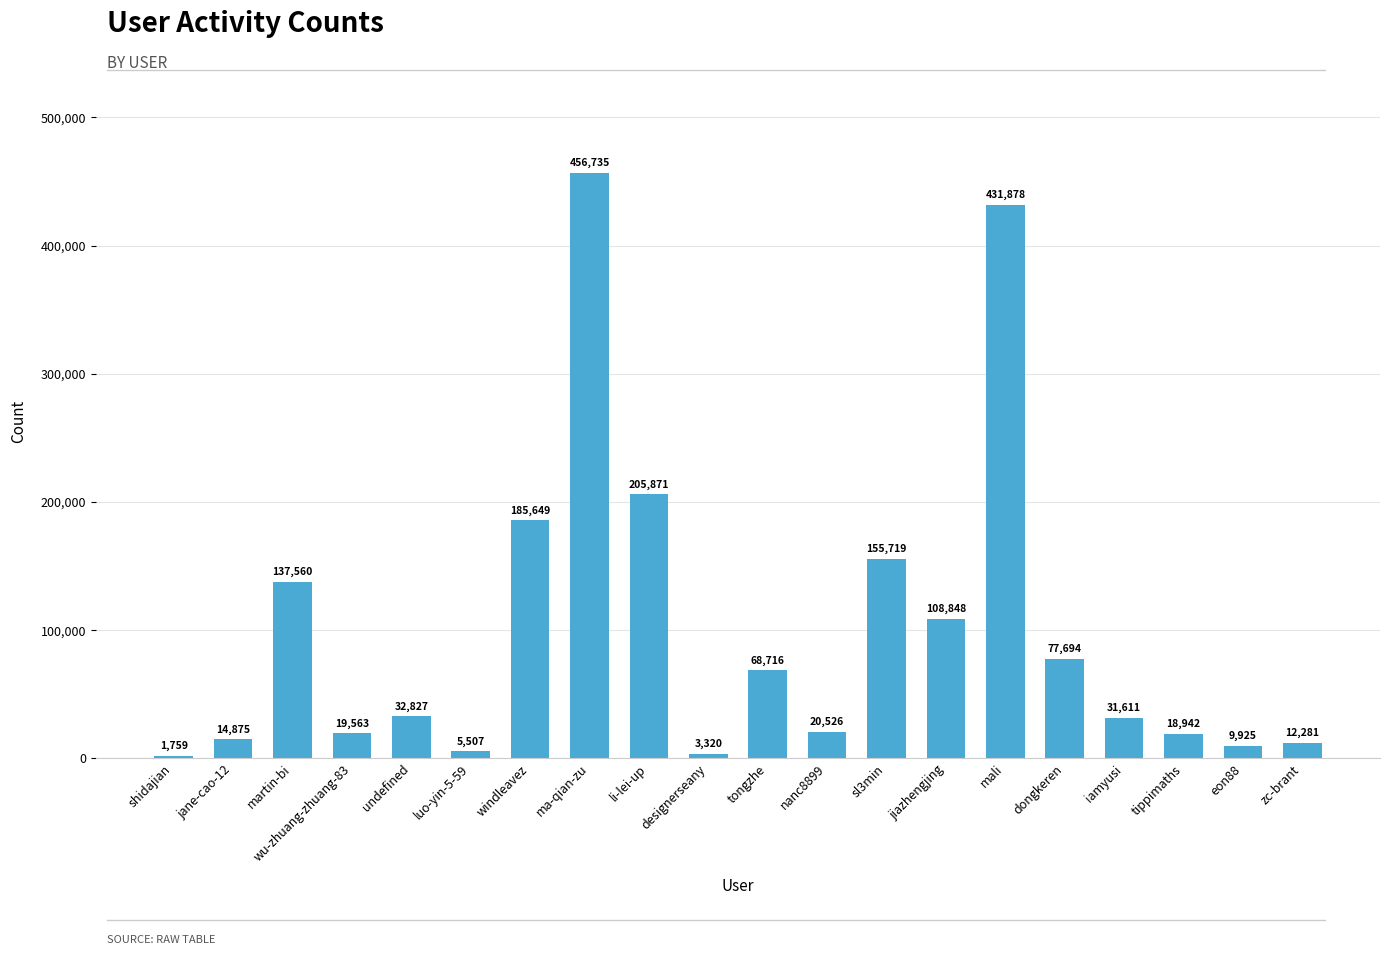

What is the value of the 2nd bar from the left?

14875